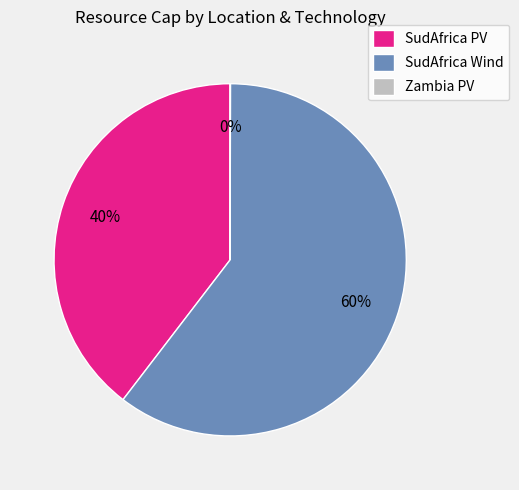

Approximately how many times larger is the value at SudAfrica PV compared to SudAfrica Wind?

0.7